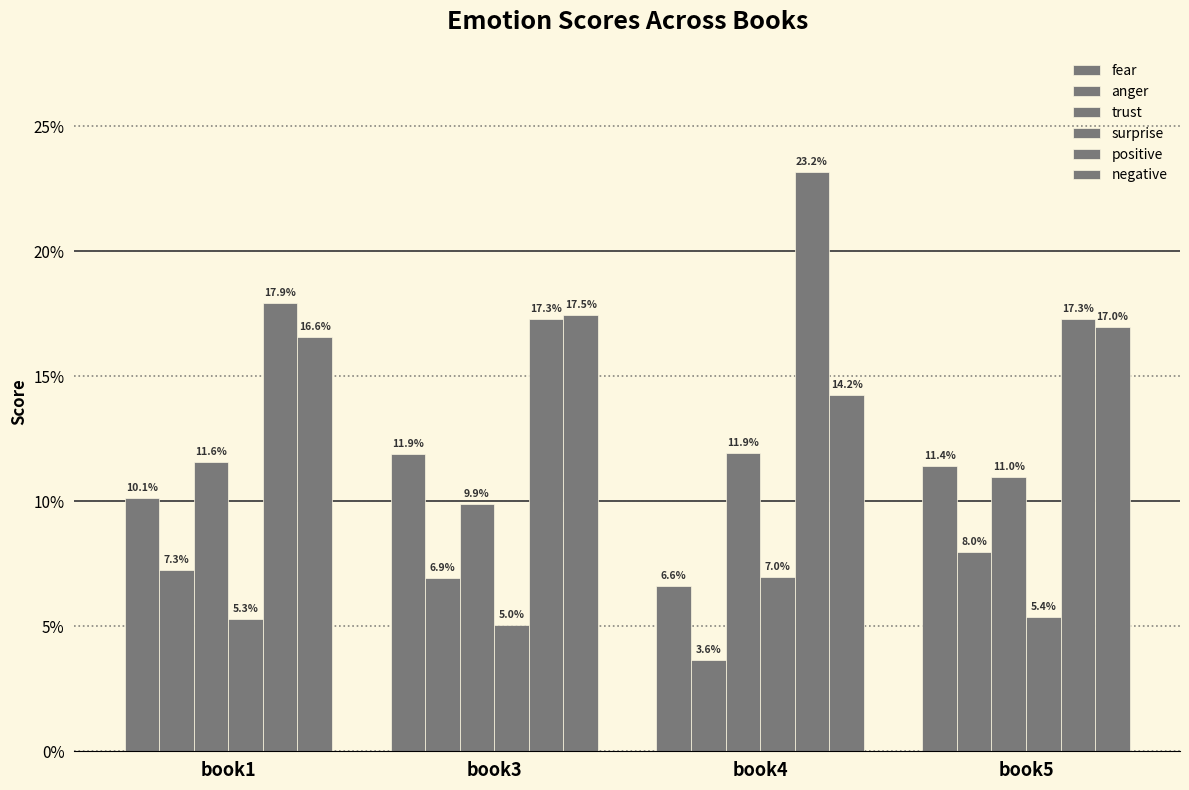

Read the positive value at book1.

0.2